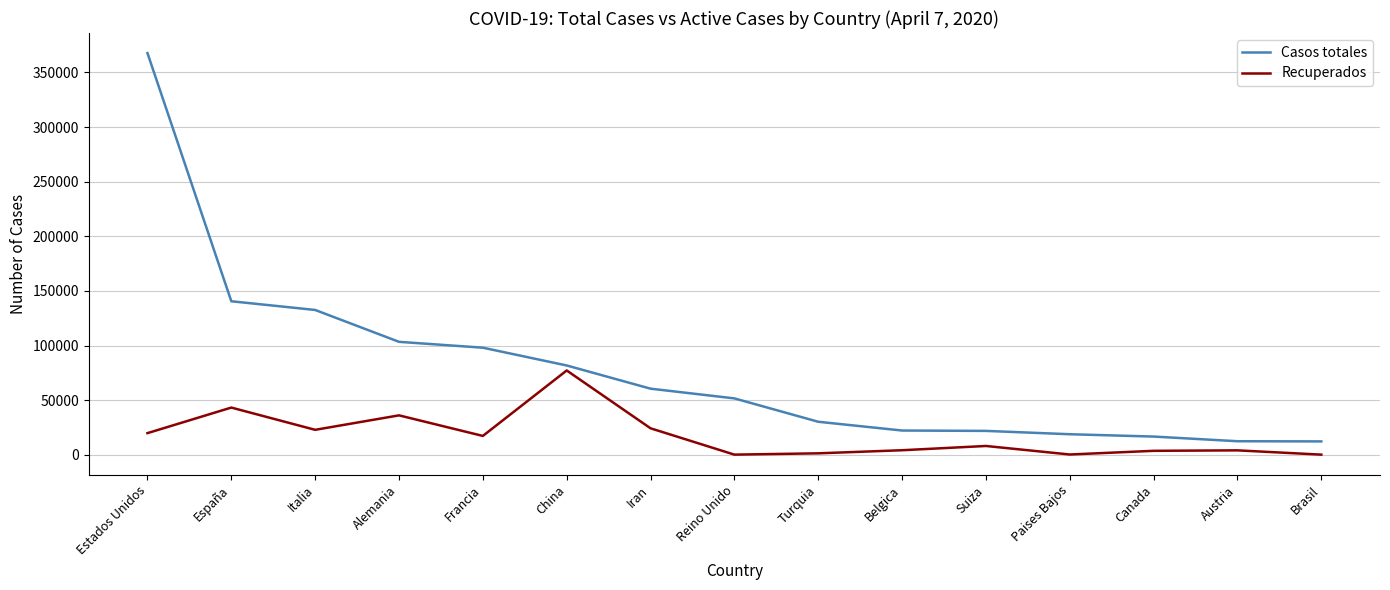

At which category is the sum across all series the highest?

Estados Unidos